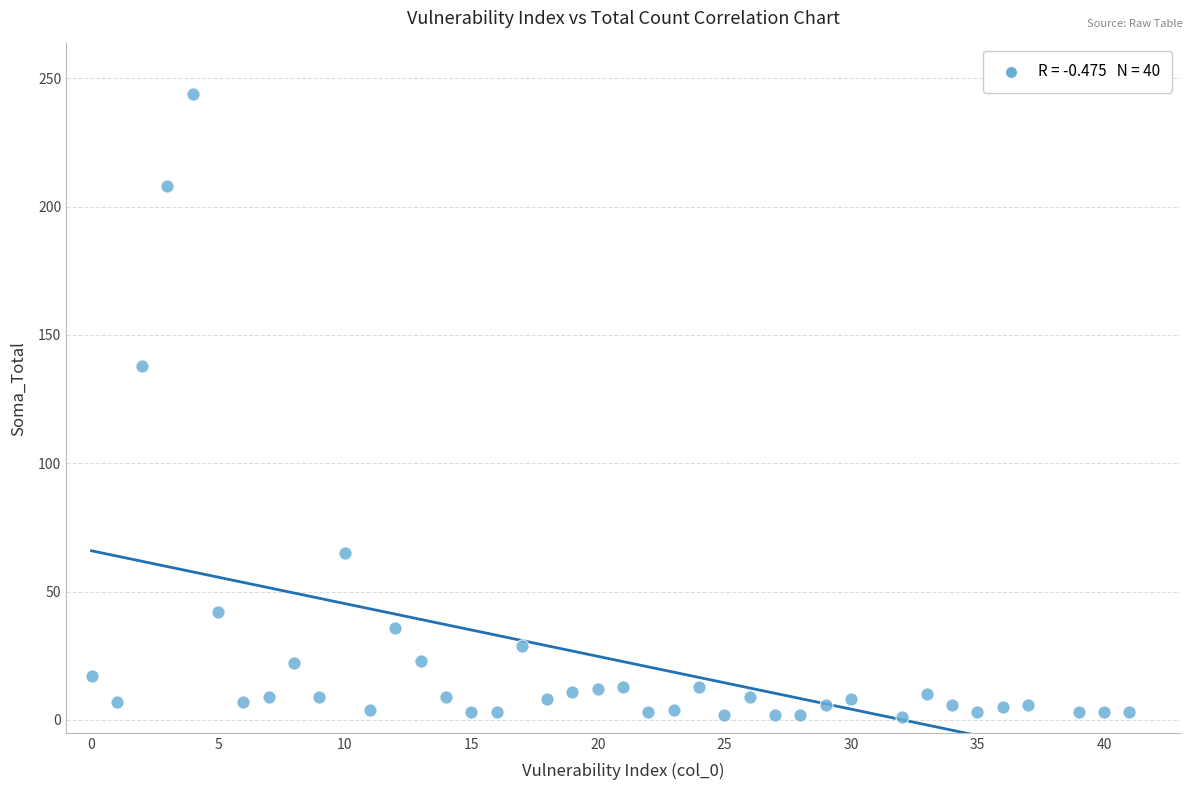

What is the range of X values (max minus min)?

41